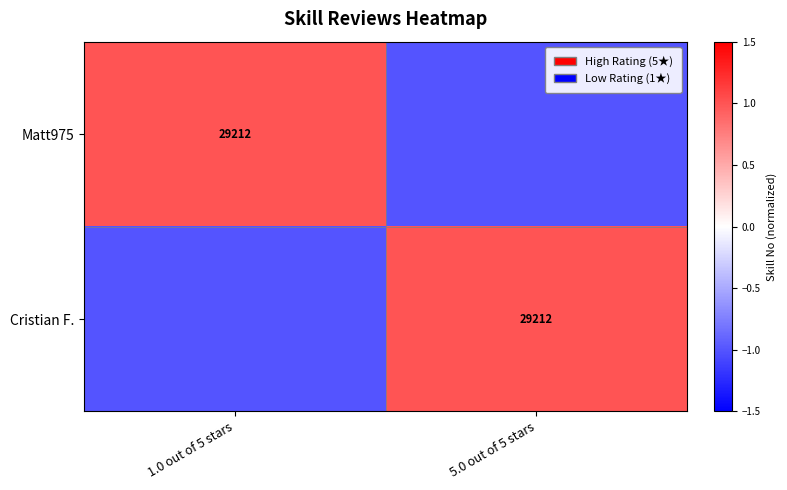

The Matt975 series shows 44027 at 1.0 out of 5 stars. True or false?

False